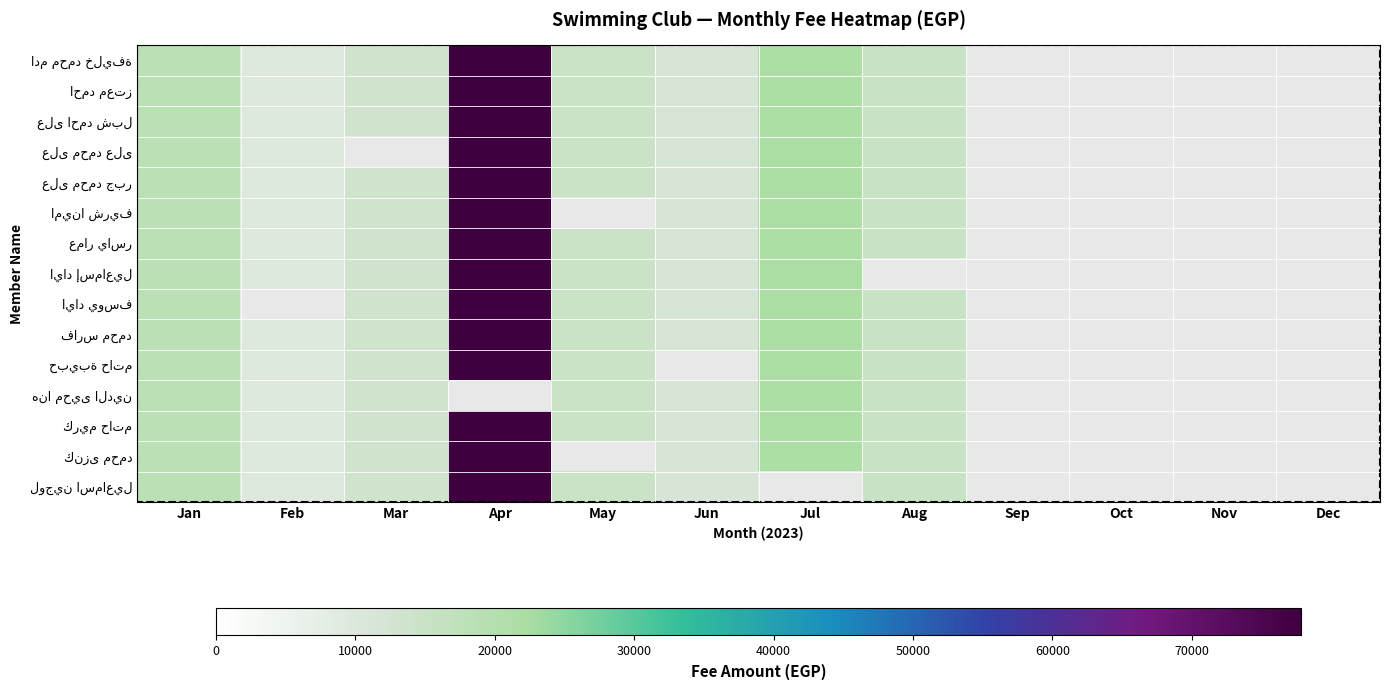

What is the greatest value displayed?

77850.0